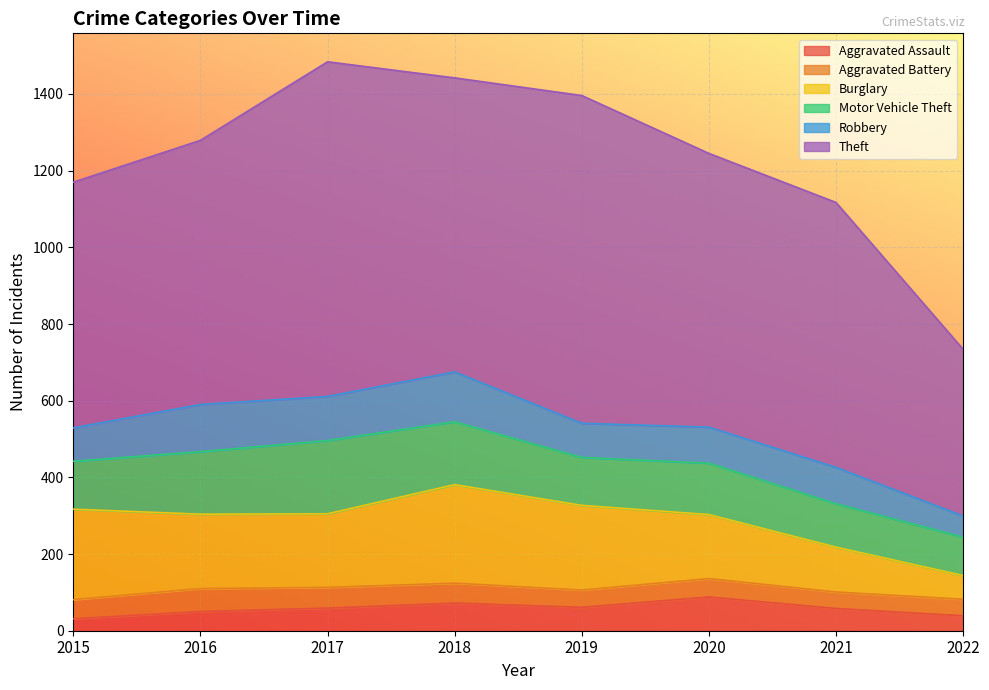

Which has a higher value, 2020 or 2021?

2020